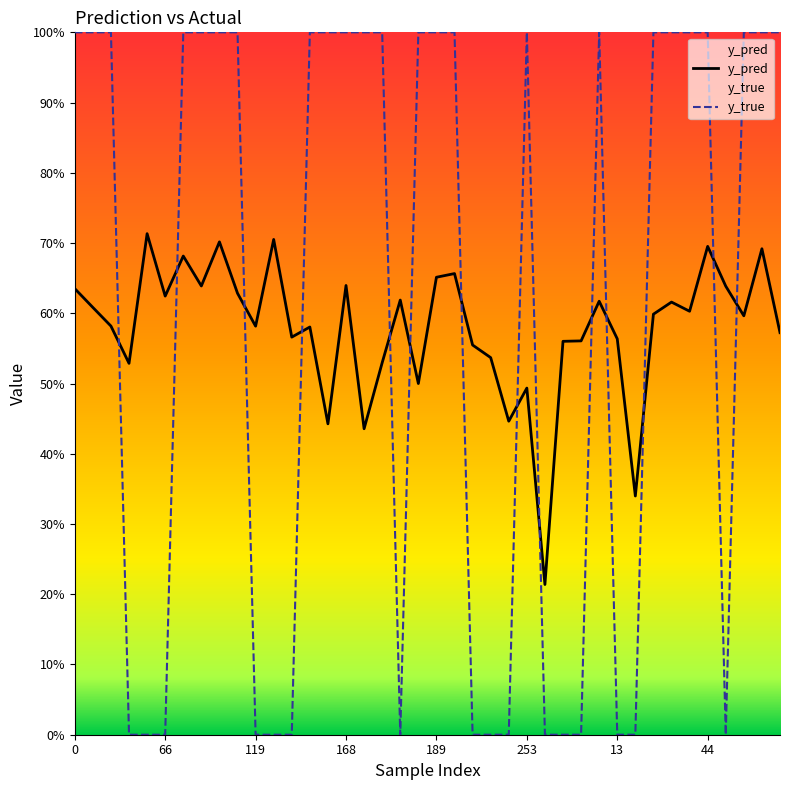

What is the spread (max minus min) of values at 28?

0.6